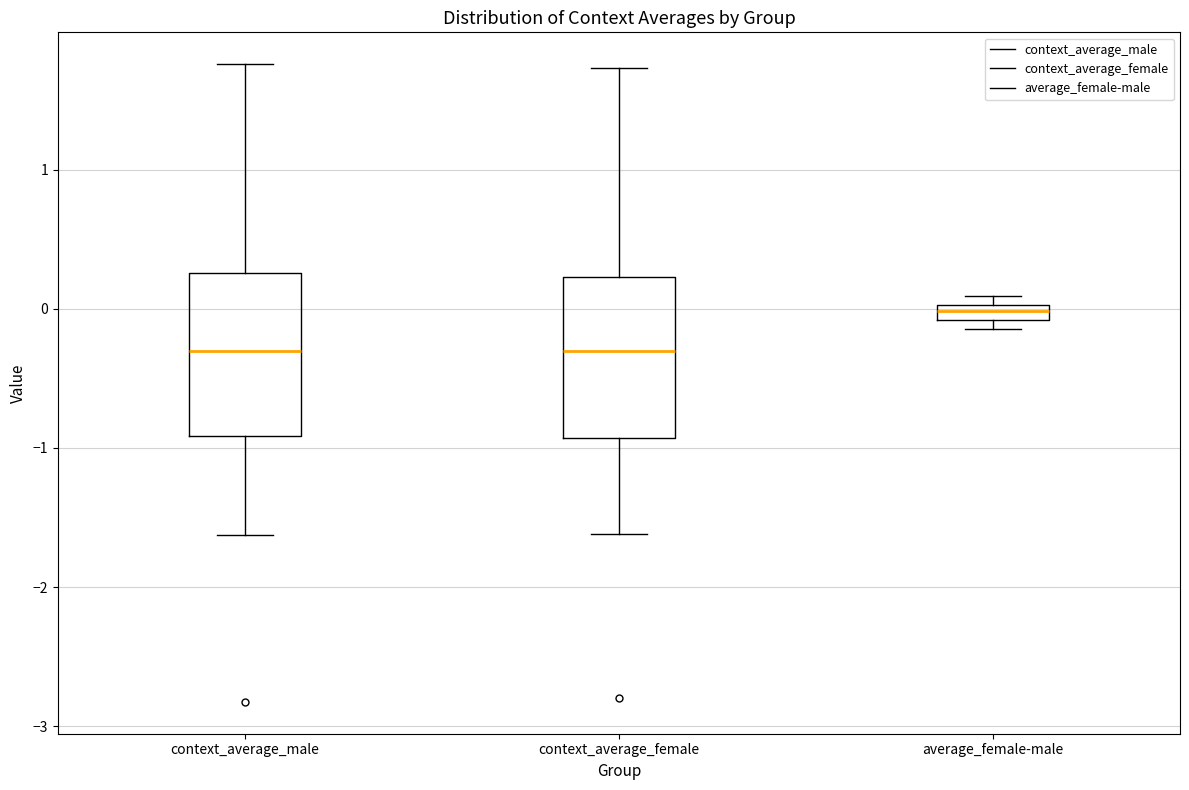

Where does the median line of the box for context_average_male sit on the y-axis? The values are not printed on the chart, so give them approximately, as read against the axis.

-0.3